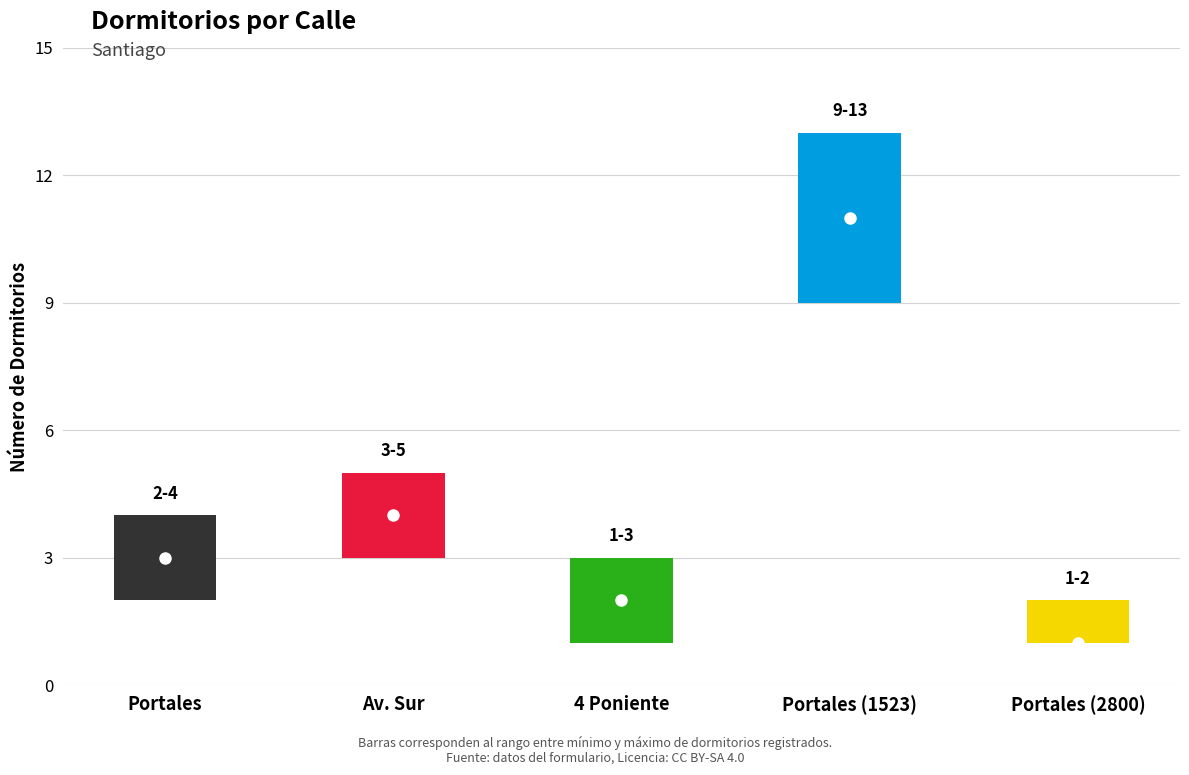

Between Portales and Av. Sur, which is larger?

Av. Sur